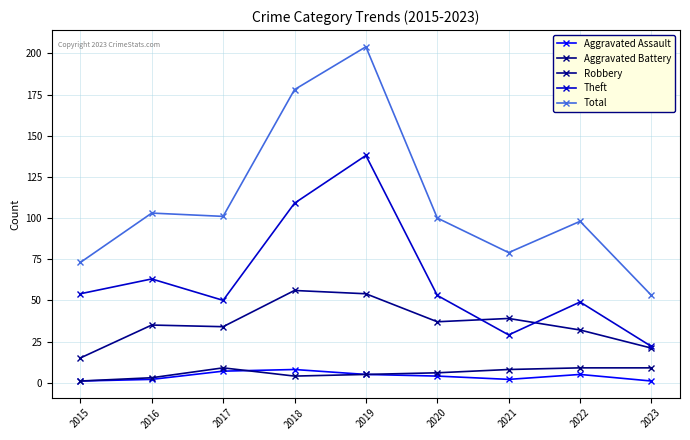

Where is the first local maximum for Total?

2016